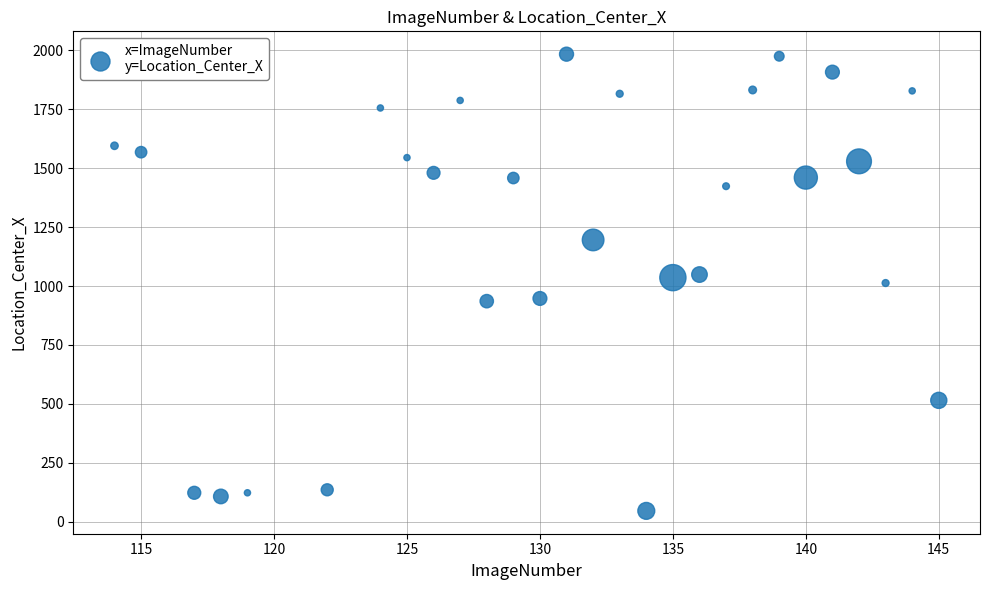

What is the range of Y values (max minus min)?

1938.2